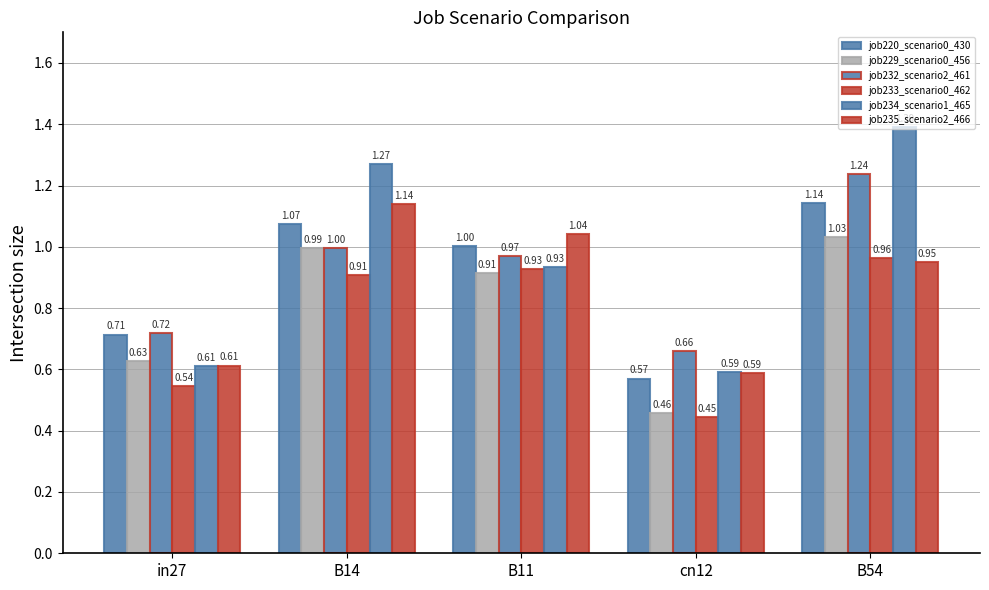

Which category has the lowest value across all series?

cn12